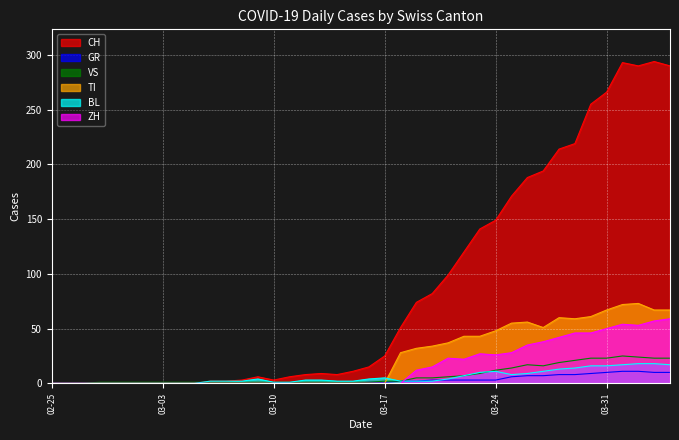

True or false: CH and TI intersect in this chart.

False